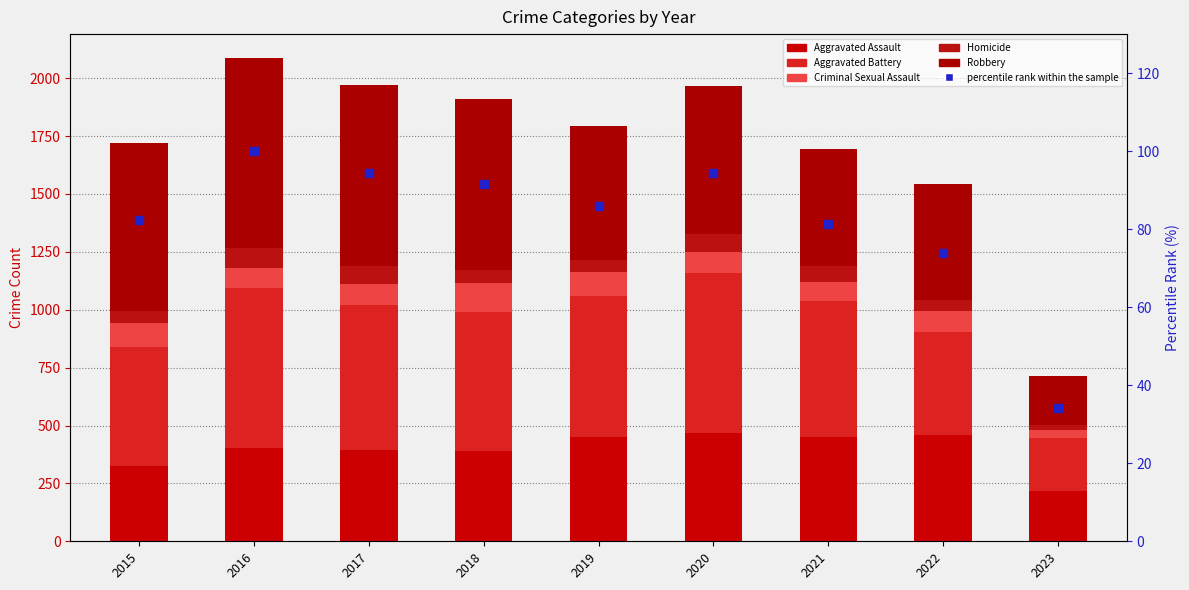

Which series has the largest total across all categories?

Robbery